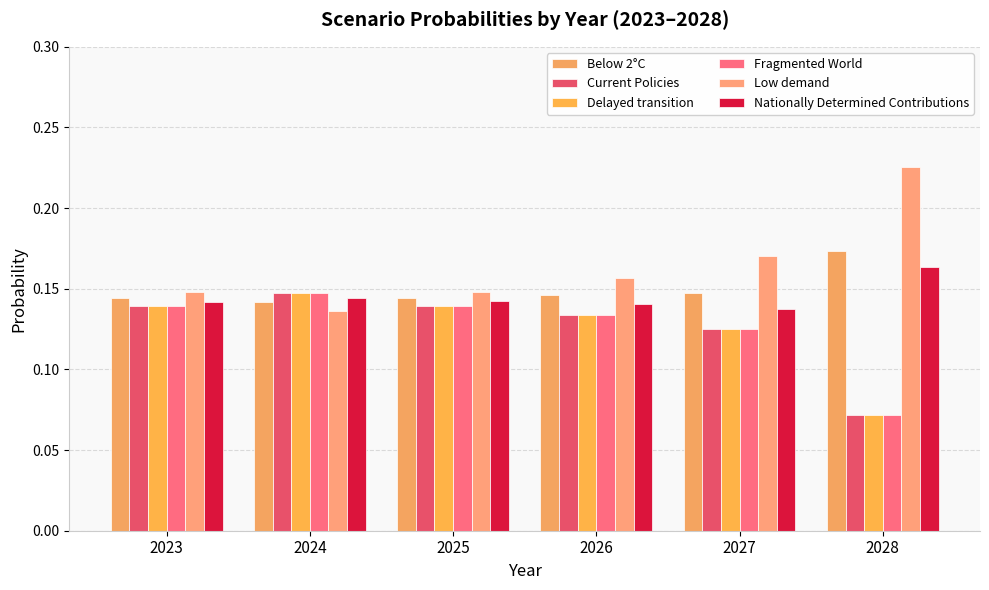

Does the chart contain any negative values?

No